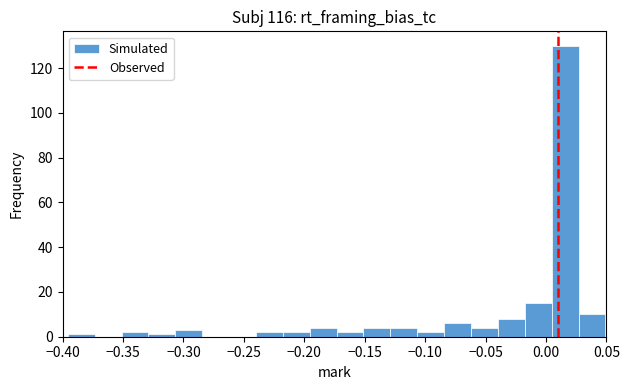

Reading left to right, transcribe this chart: for each bar, give the range it covers on the x-axis and its height. Neither the bar edges nor the heights are printed on the chart, so give them approximately, as read against the axes.

-0.395 to -0.375: under 2
-0.375 to -0.350: 0
-0.350 to -0.330: 2
-0.330 to -0.305: under 2
-0.305 to -0.285: 4
-0.285 to -0.260: 0
-0.260 to -0.240: 0
-0.240 to -0.220: 2
-0.220 to -0.195: 2
-0.195 to -0.175: 4
-0.175 to -0.150: 2
-0.150 to -0.130: 4
-0.130 to -0.105: 4
-0.105 to -0.085: 2
-0.085 to -0.060: 6
-0.060 to -0.040: 4
-0.040 to -0.020: 8
-0.020 to 0.005: 16
0.005 to 0.025: 130
0.025 to 0.050: 10